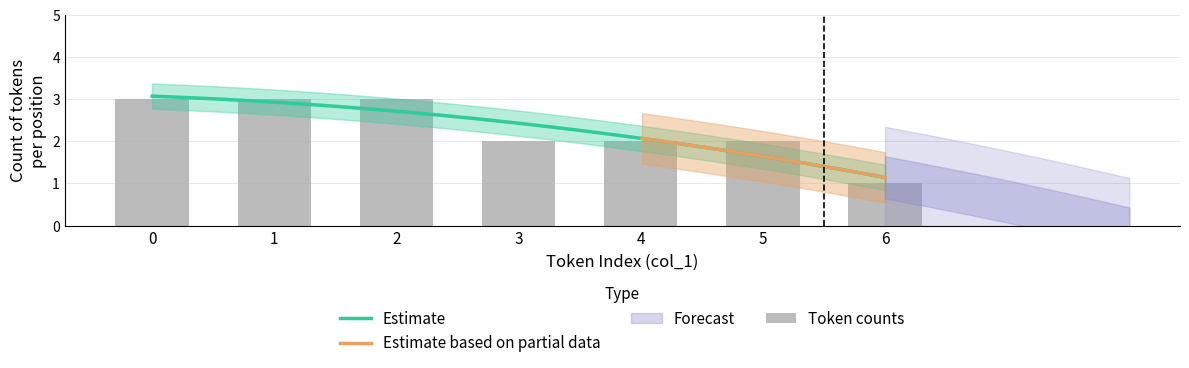

What is the minimum value for Estimate?

1.1